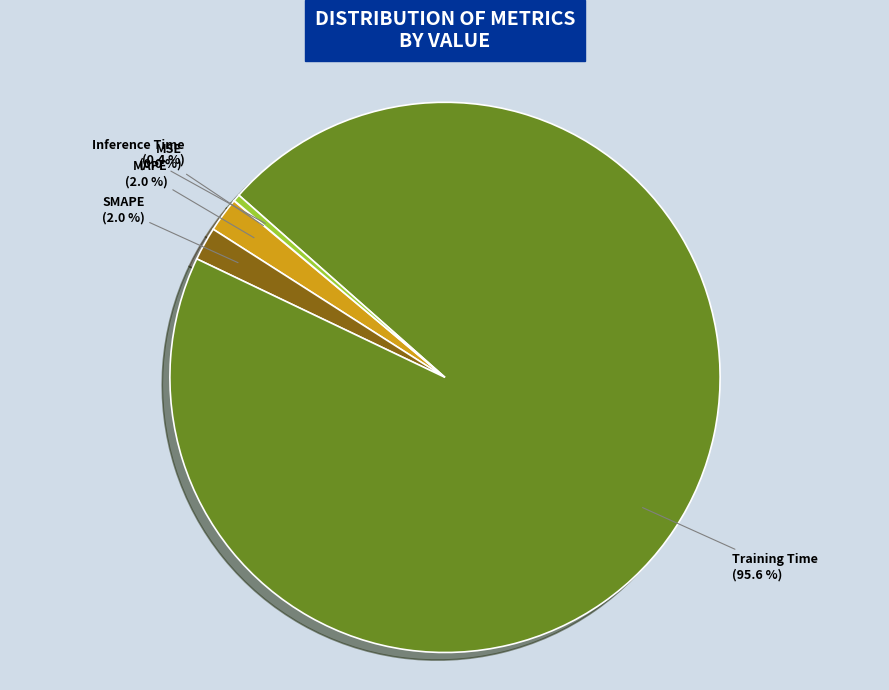

Which slice is the largest?

Training Time